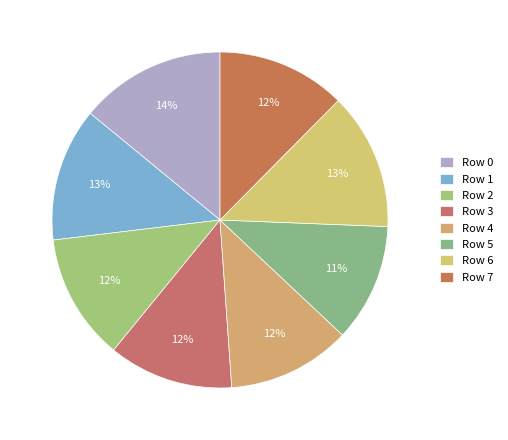

How many segments does this pie chart have?

8